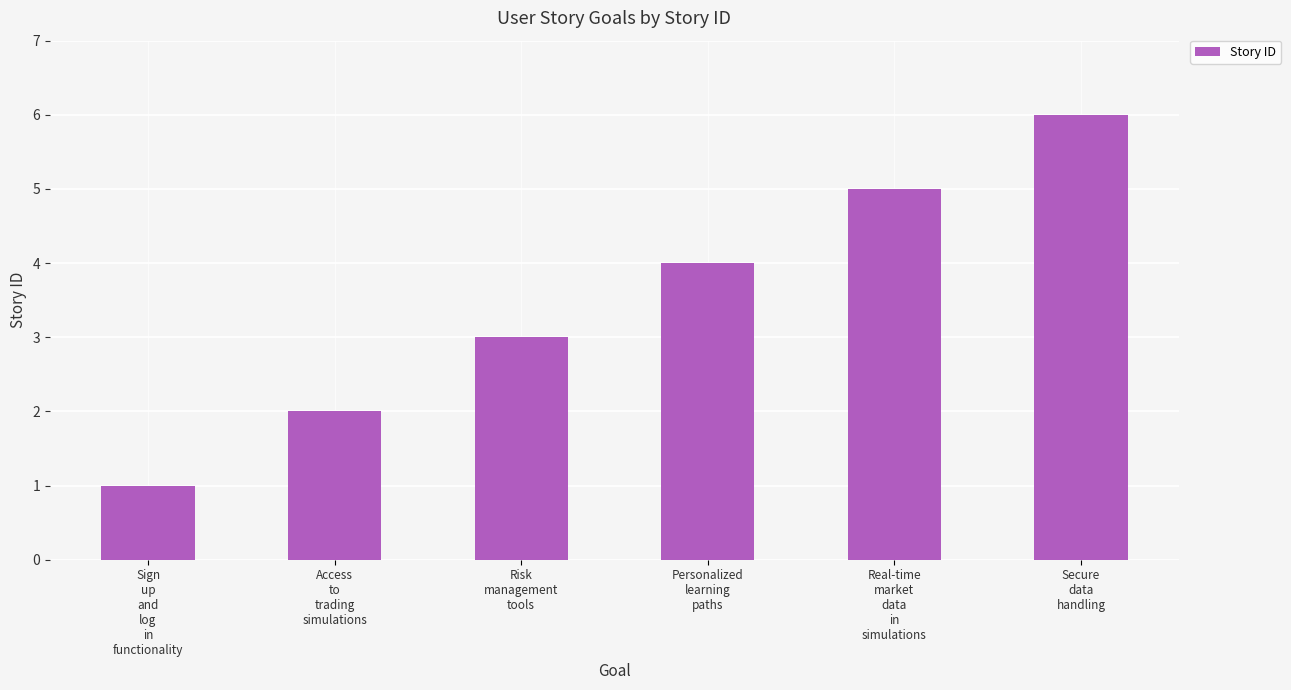

What is the label of the 6th bar from the right?

Sign
up
and
log
in
functionality